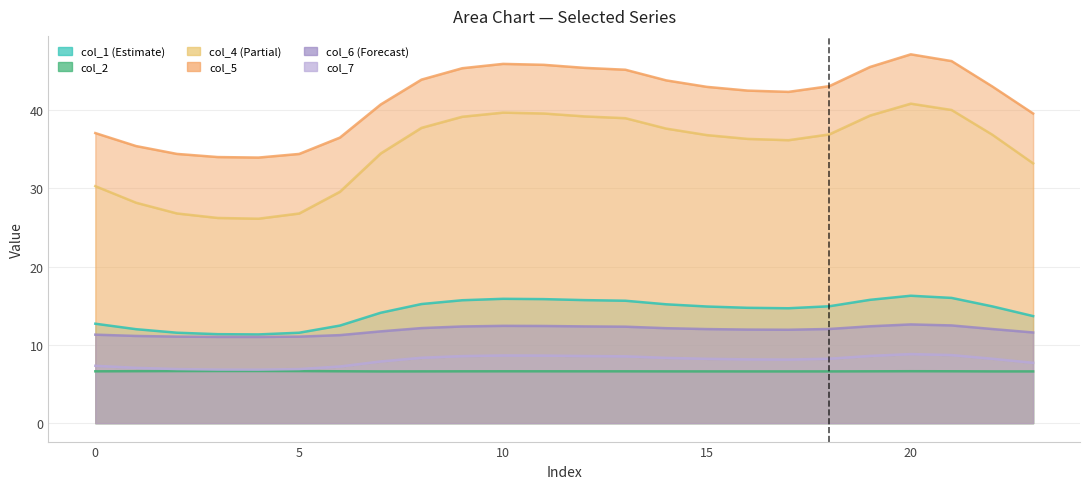

At which label does col_5 first exceed 43?

8